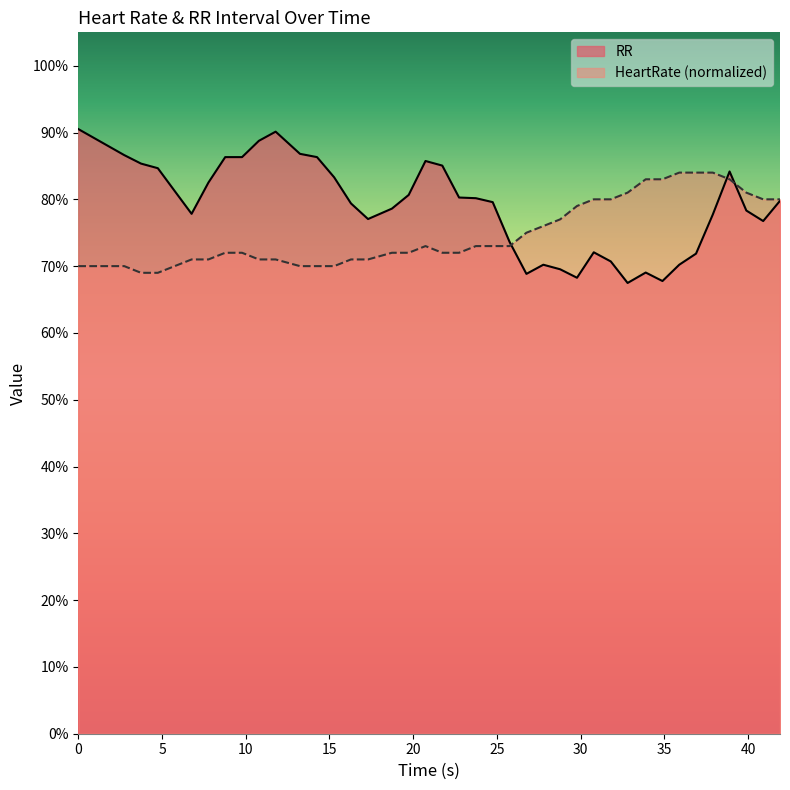

At 6.7665, list the series in order from smallest to largest.

HeartRate, RR